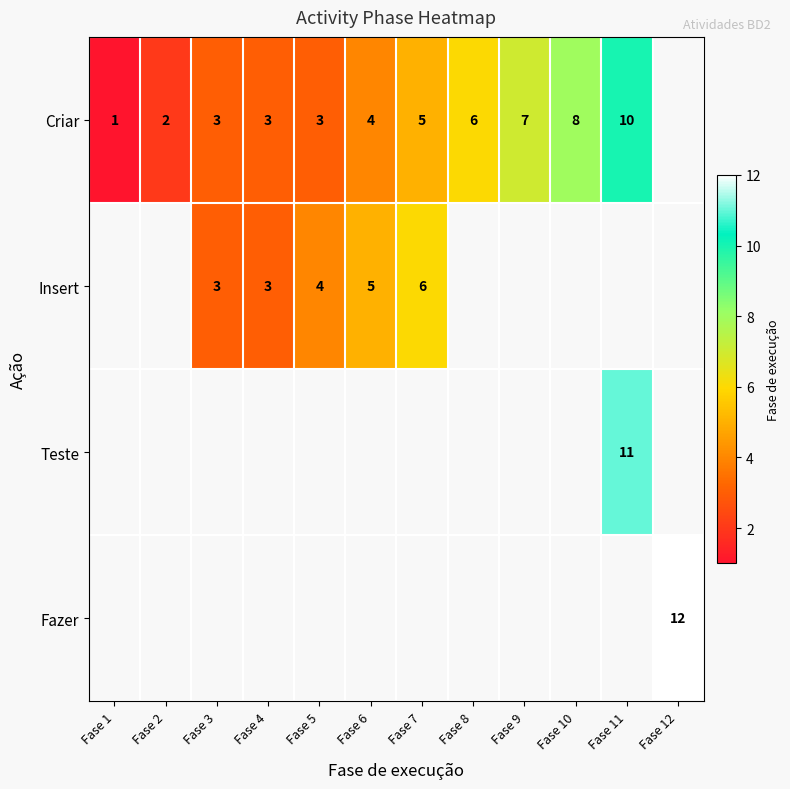

Which has a higher value, Fase 10 or Fase 12?

Fase 12